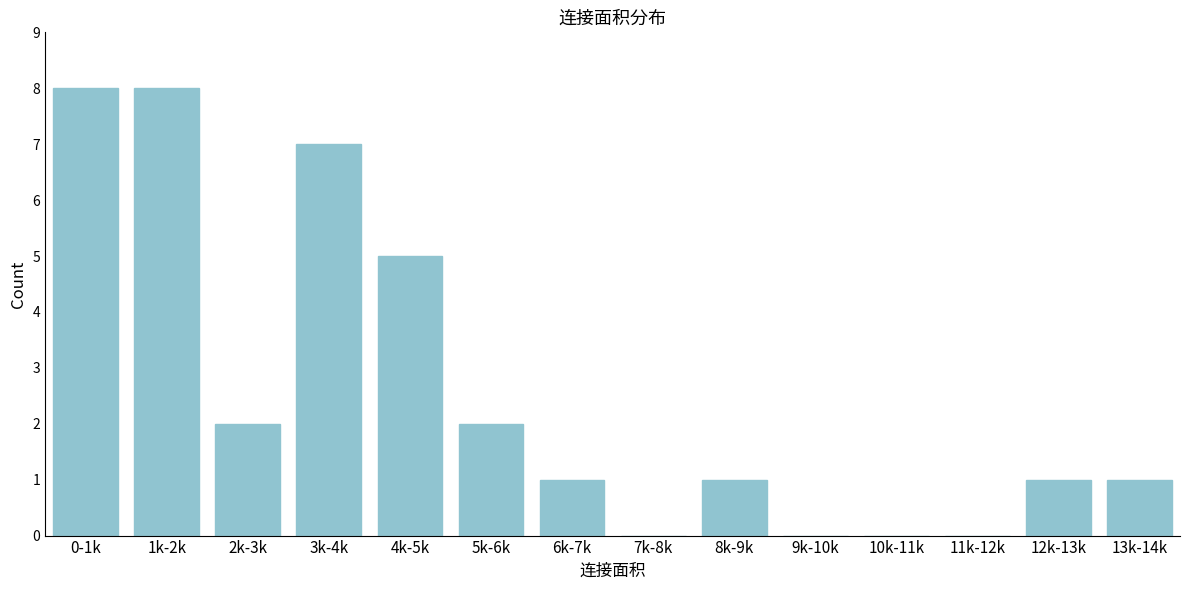

Reading left to right, extract all data points from this chart.

0-1k=8	1k-2k=8	2k-3k=2	3k-4k=7	4k-5k=5	5k-6k=2	6k-7k=1	7k-8k=0	8k-9k=1	9k-10k=0	10k-11k=0	11k-12k=0	12k-13k=1	13k-14k=1